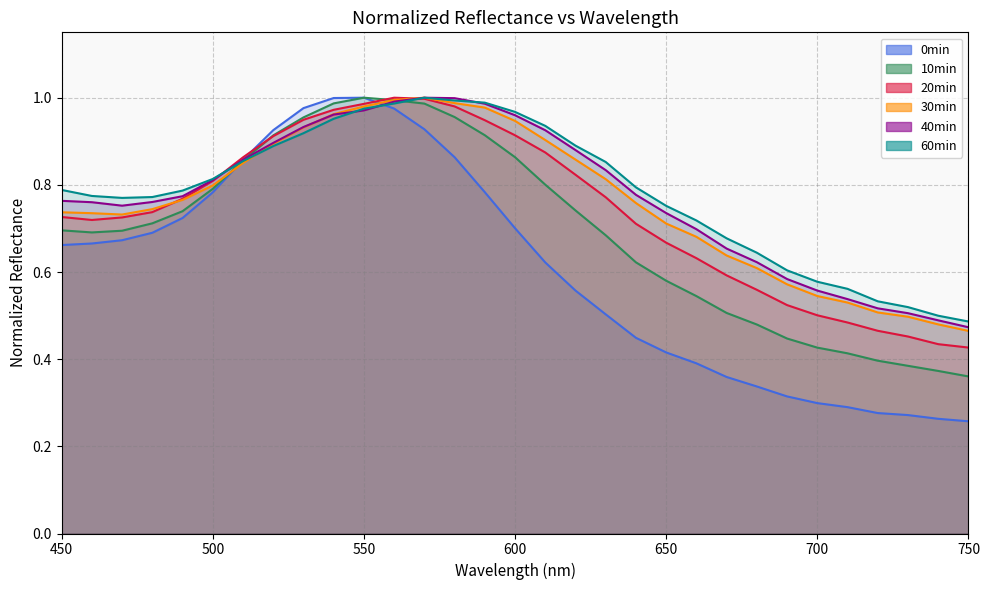

True or false: 60min and 0min intersect in this chart.

True